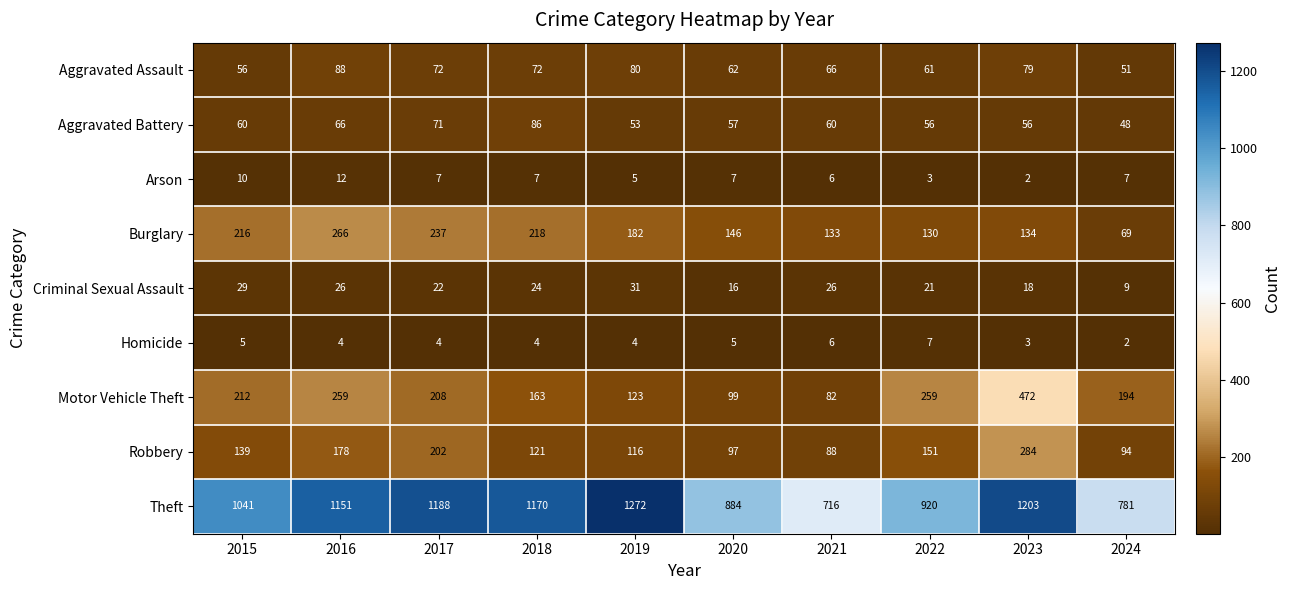

What is the sum of the Aggravated Battery values at 2019 and 2016?

119